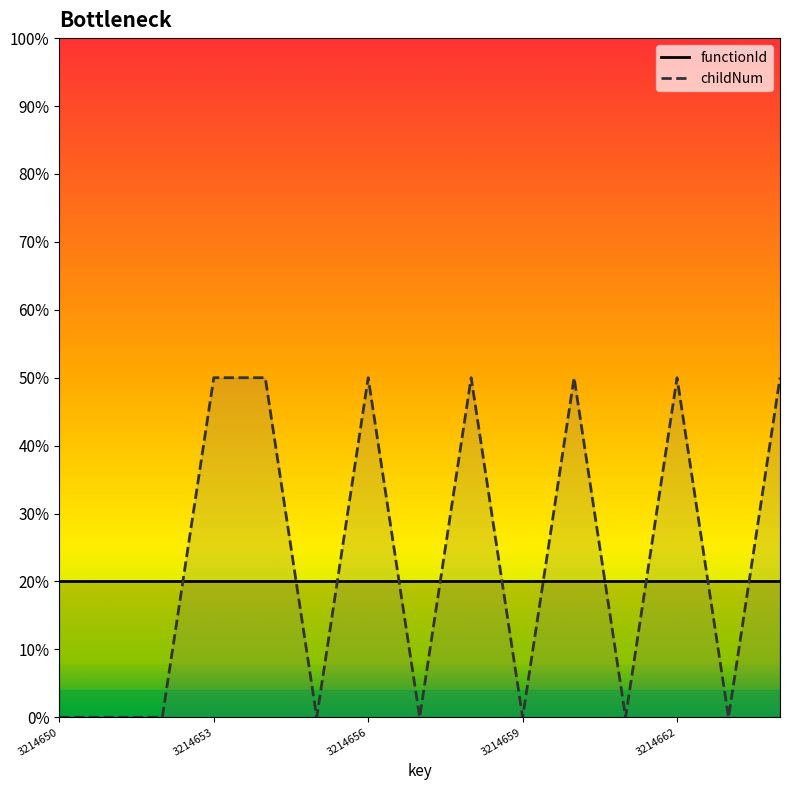

Count the number of categories in the chart.

15